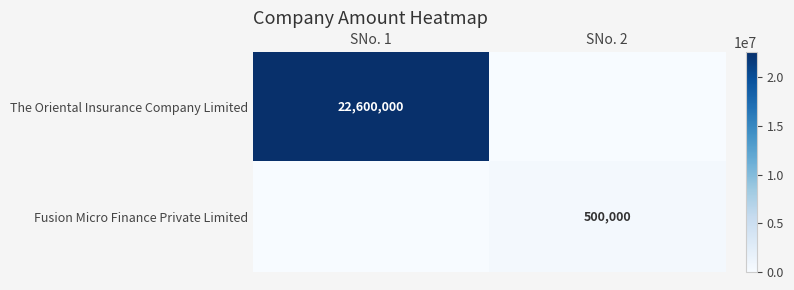

At which category is the sum across all series the highest?

SNo. 1